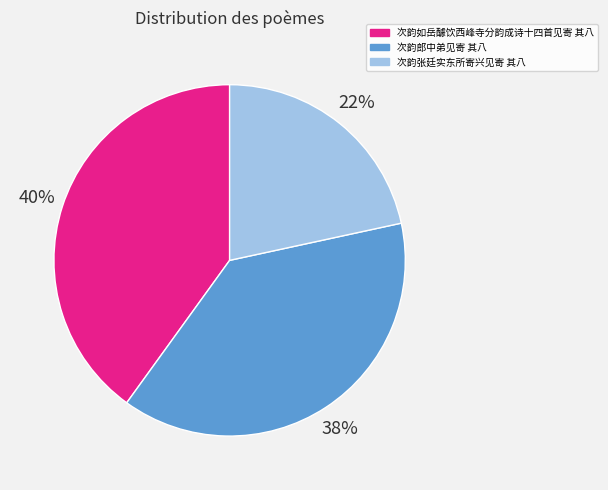

Count the number of slices in the pie.

3